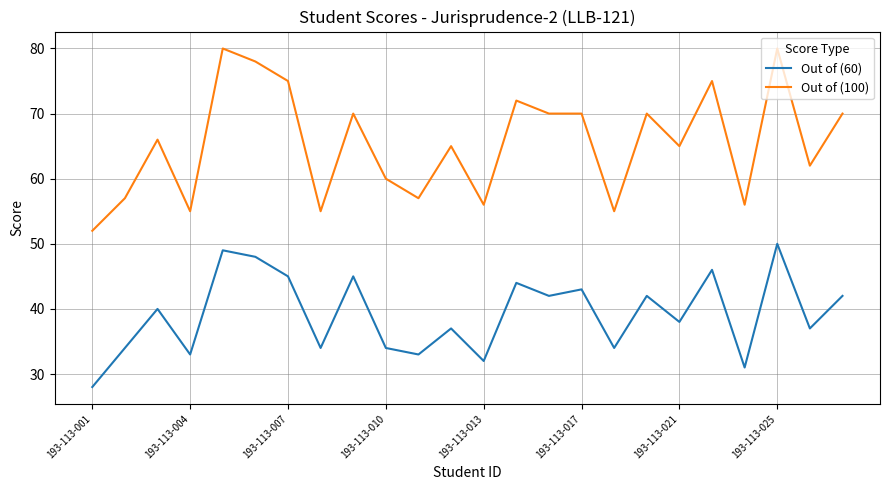

Which series has the widest spread of values?

Out of (100)